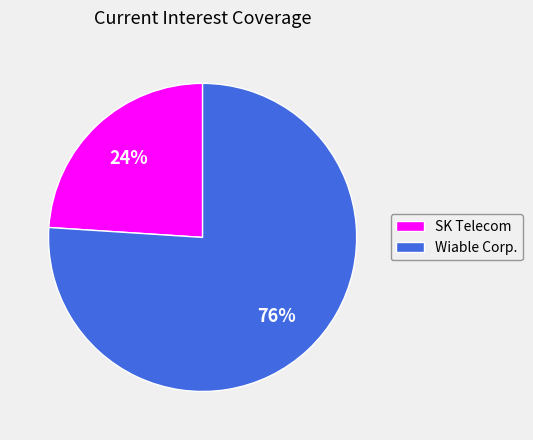

Which has a higher value, Wiable Corp. or SK Telecom?

Wiable Corp.